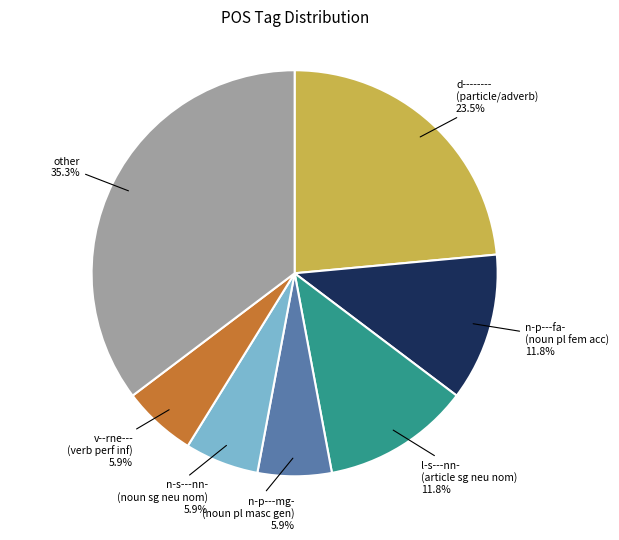

Is there any slice that represents more than half of the pie?

No